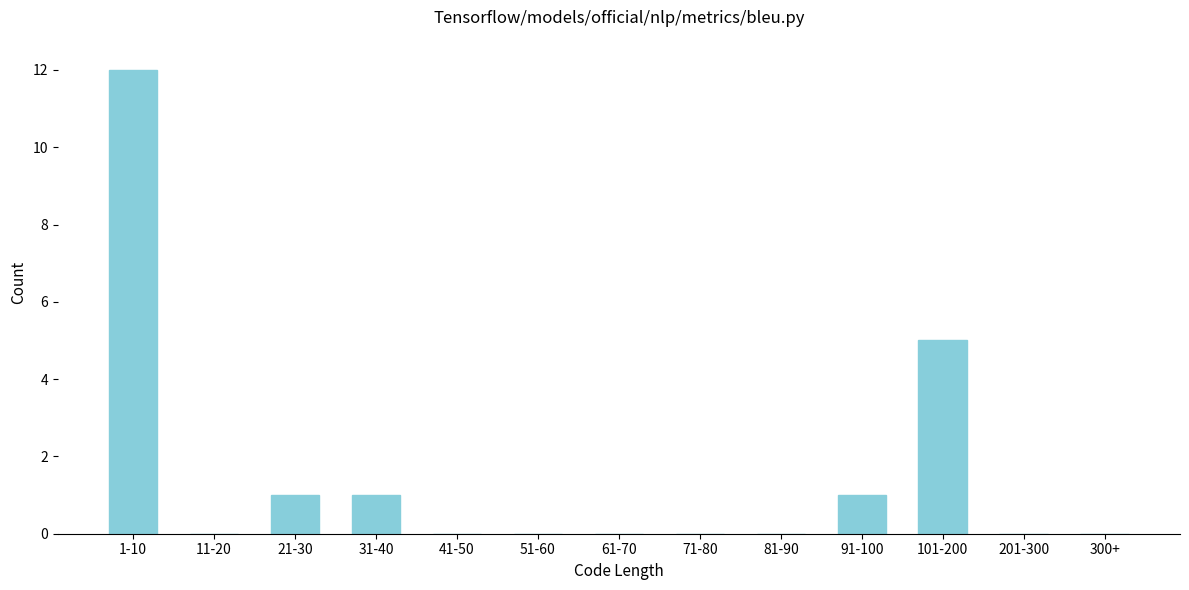

Reading right to left, what are all the values shown in this chart?

300+=0	201-300=0	101-200=5	91-100=1	81-90=0	71-80=0	61-70=0	51-60=0	41-50=0	31-40=1	21-30=1	11-20=0	1-10=12